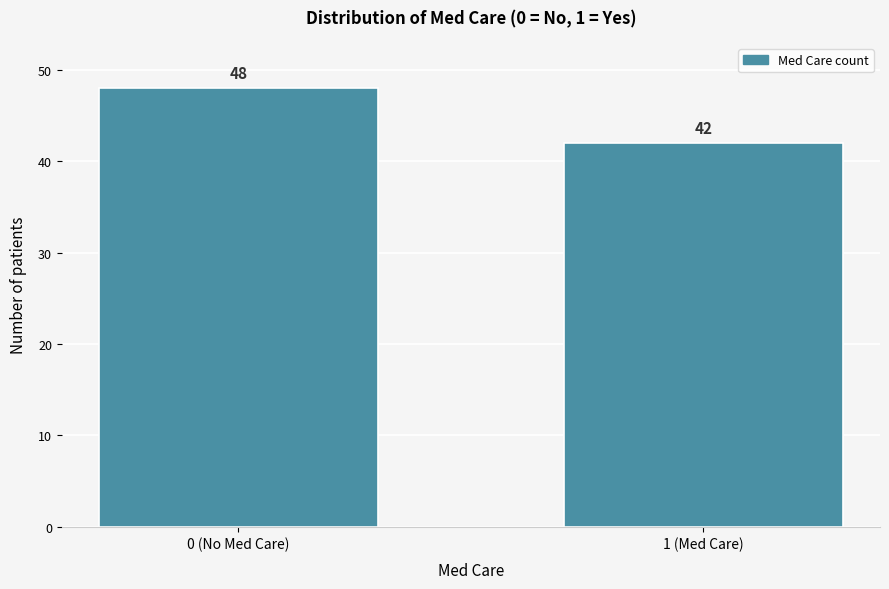

Reading left to right, list all the values displayed in this chart.

48	42